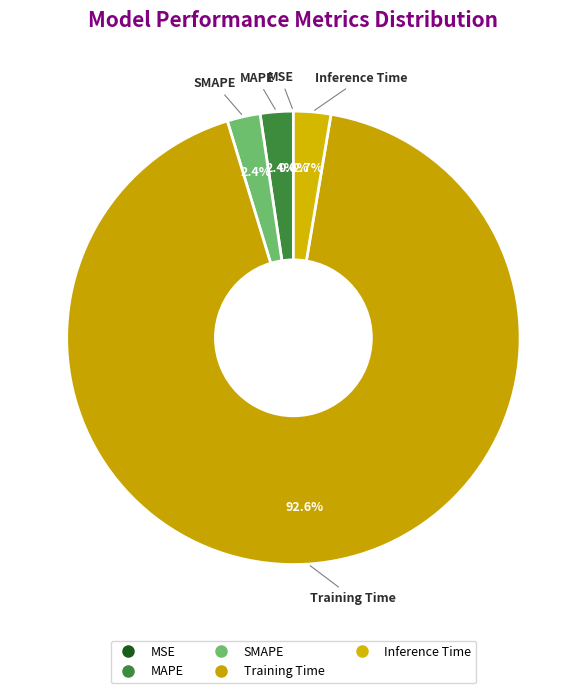

To the nearest percent, what is the combined percentage of MAPE and SMAPE?

5%